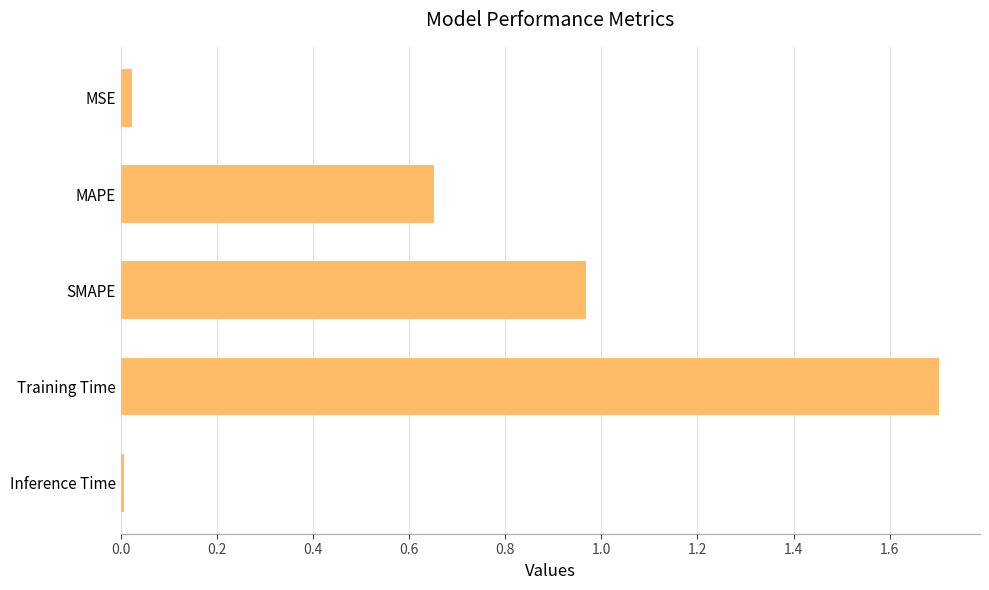

Which category has the highest value across all series?

Training Time